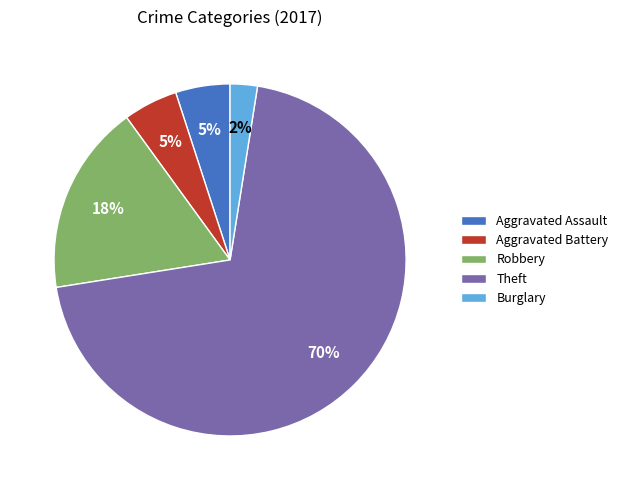

Is there a majority slice in this chart?

Yes